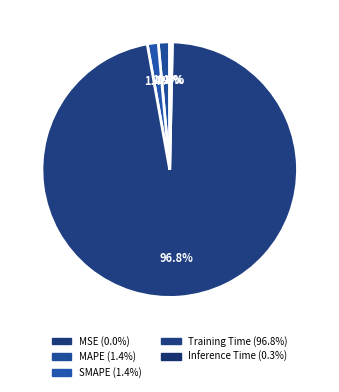

To the nearest percent, what portion does MAPE represent?

1%